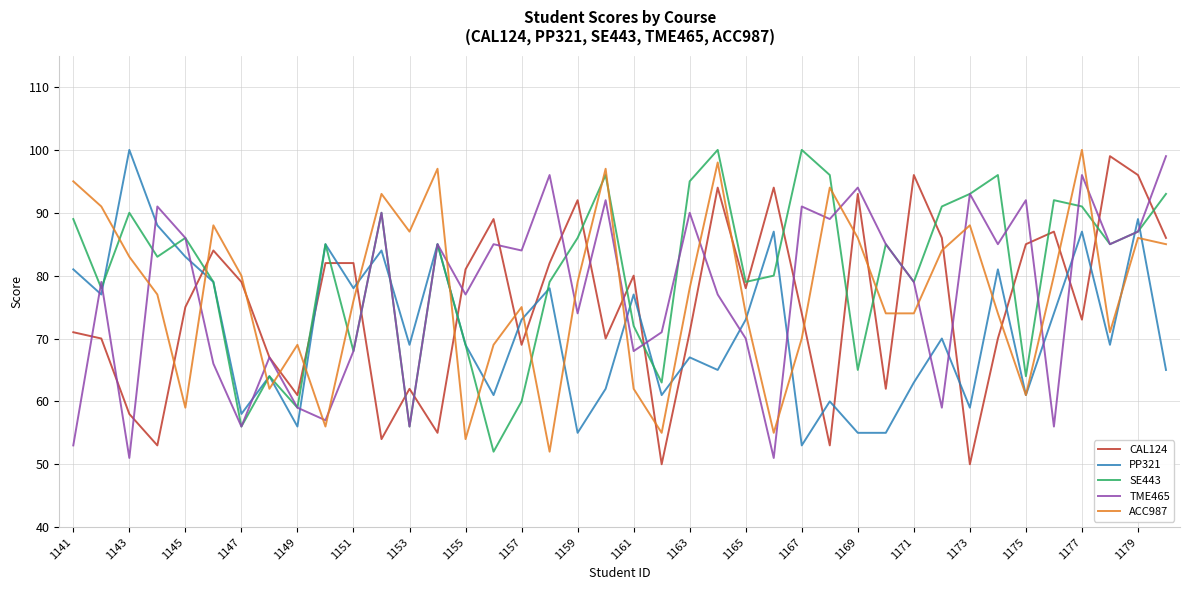

What is the minimum value shown in the chart?

50